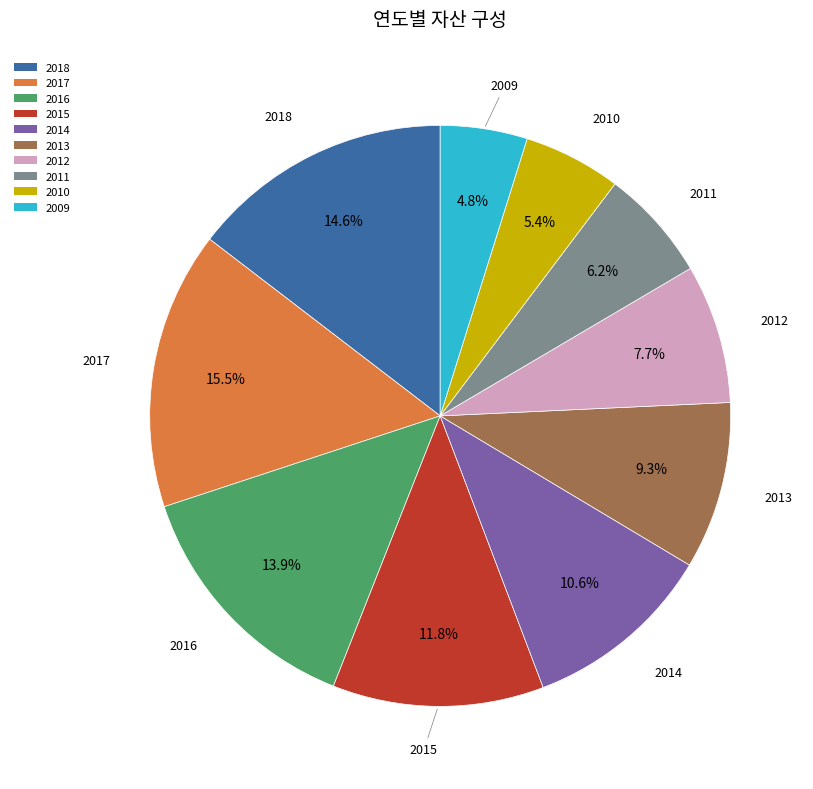

Between 2014 and 2010, which is larger?

2014